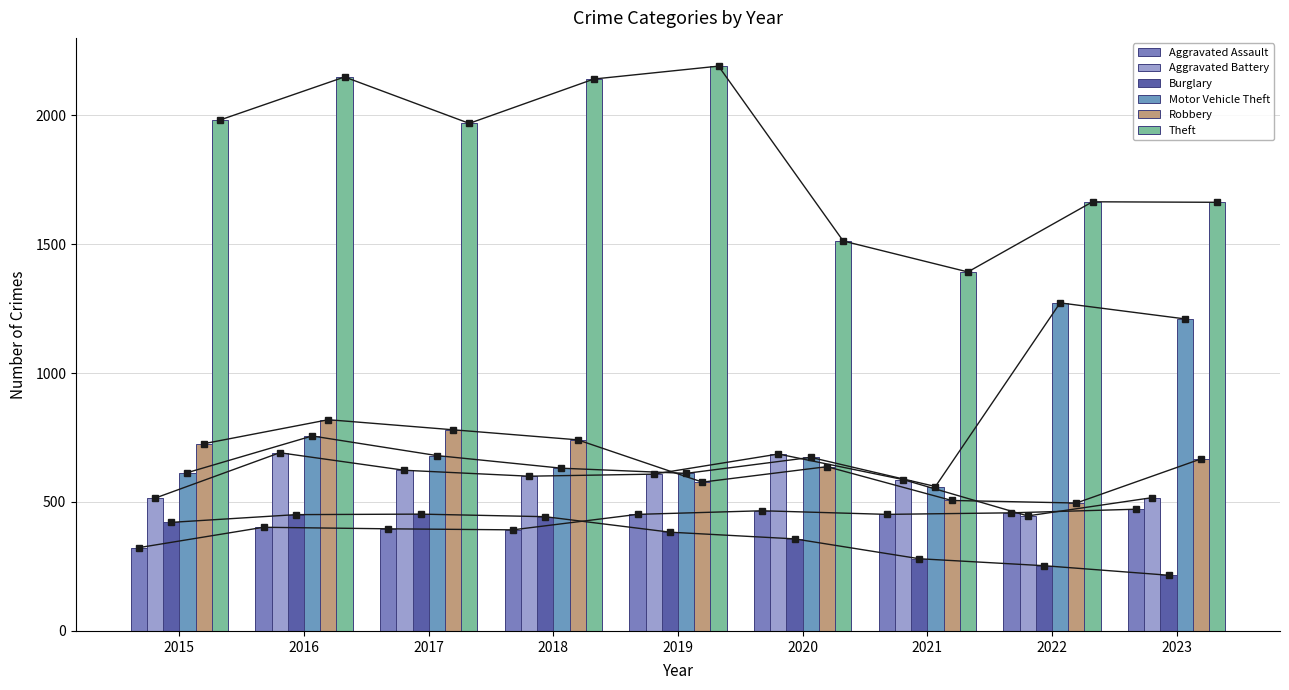

What is the average value of the Aggravated Battery series?

586